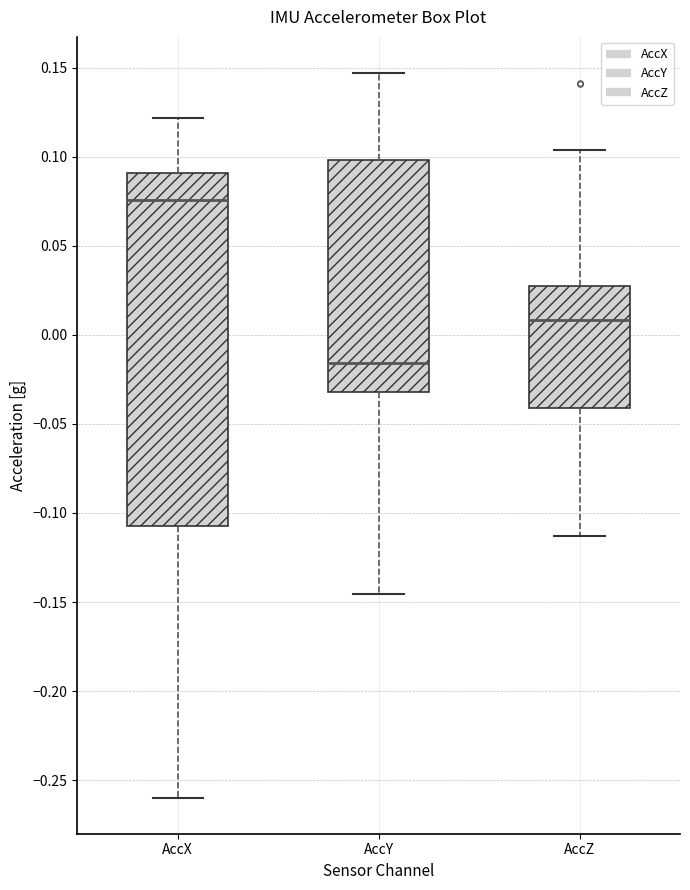

Which box is the tallest, from its lower edge to its upper edge?

AccX